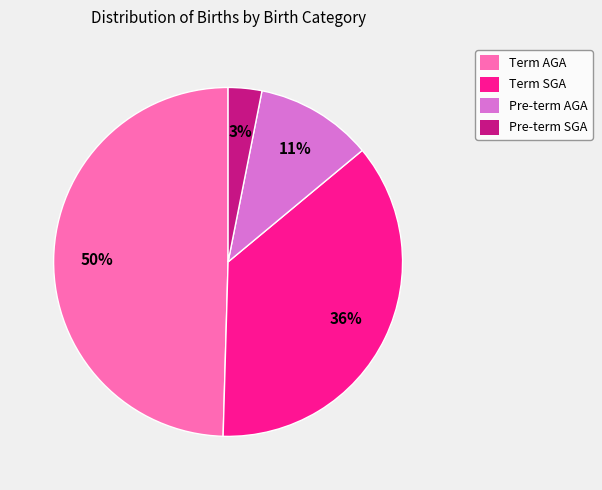

Which has a higher value, Pre-term AGA or Term SGA?

Term SGA